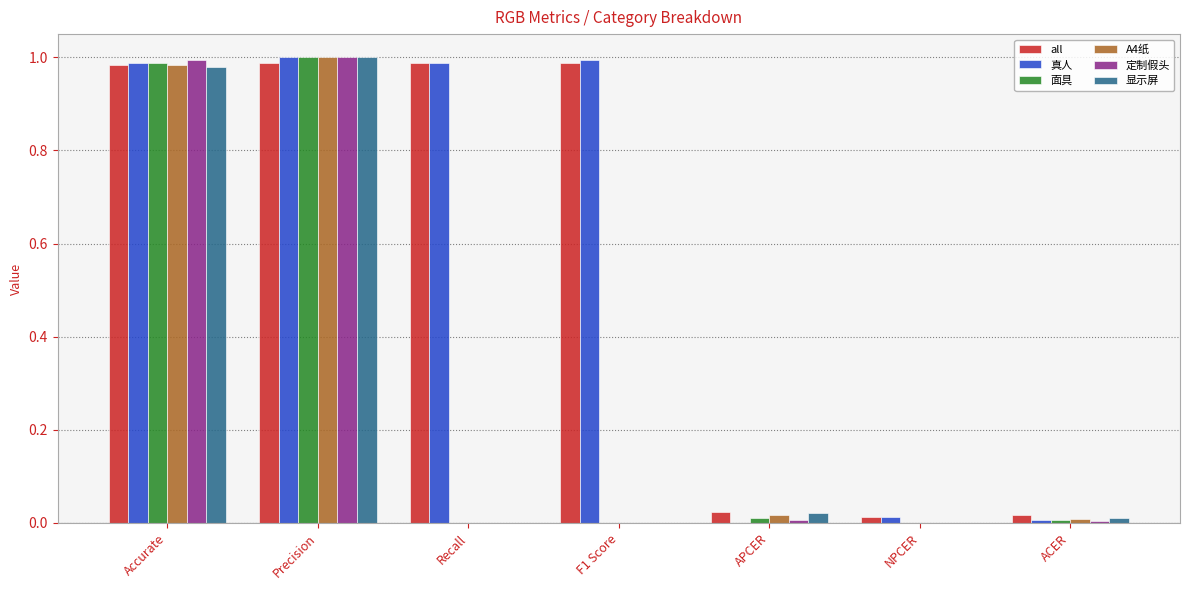

Is the value of 真人 at APCER greater than the value of 面具 at Precision?

No